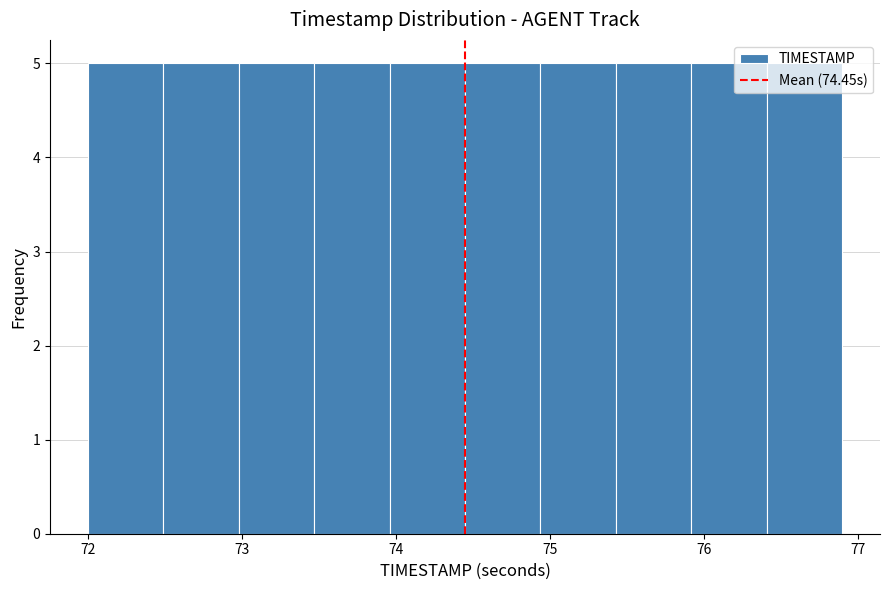

Reading left to right, list every bar in this chart as the range it spans on the x-axis followed by its height. Neither the bar edges nor the heights are printed on the chart, so give them approximately, as read against the axes.

72.00 to 72.49: 5
72.49 to 72.98: 5
72.98 to 73.47: 5
73.47 to 73.96: 5
73.96 to 74.45: 5
74.45 to 74.94: 5
74.94 to 75.43: 5
75.43 to 75.92: 5
75.92 to 76.41: 5
76.41 to 76.90: 5